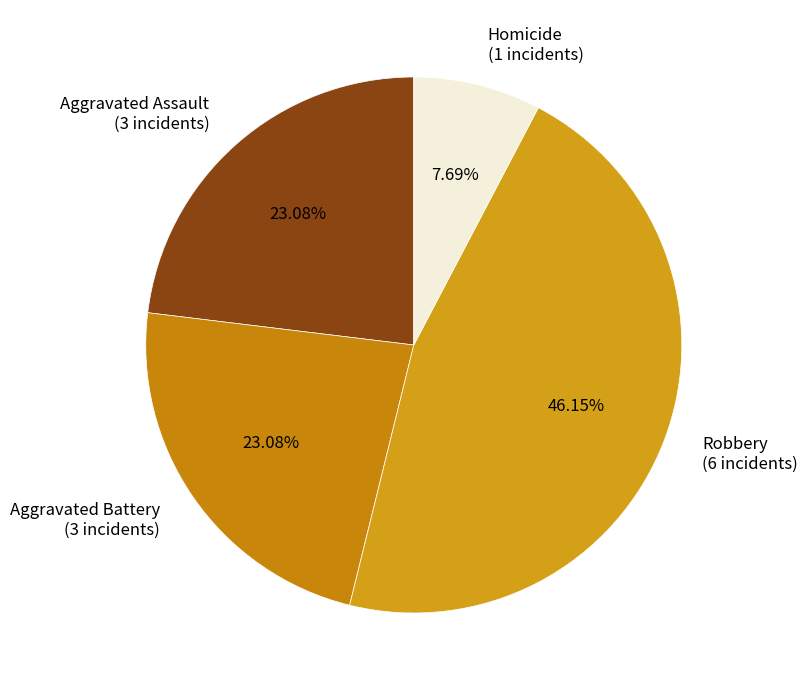

To the nearest percent, what percentage of the pie is Aggravated Battery?

23%